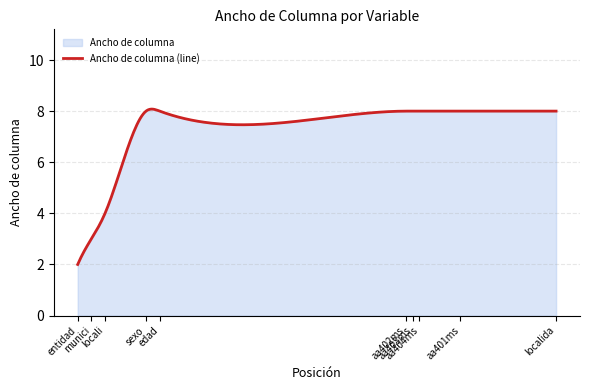

Which label corresponds to the largest value in the chart?

sexo